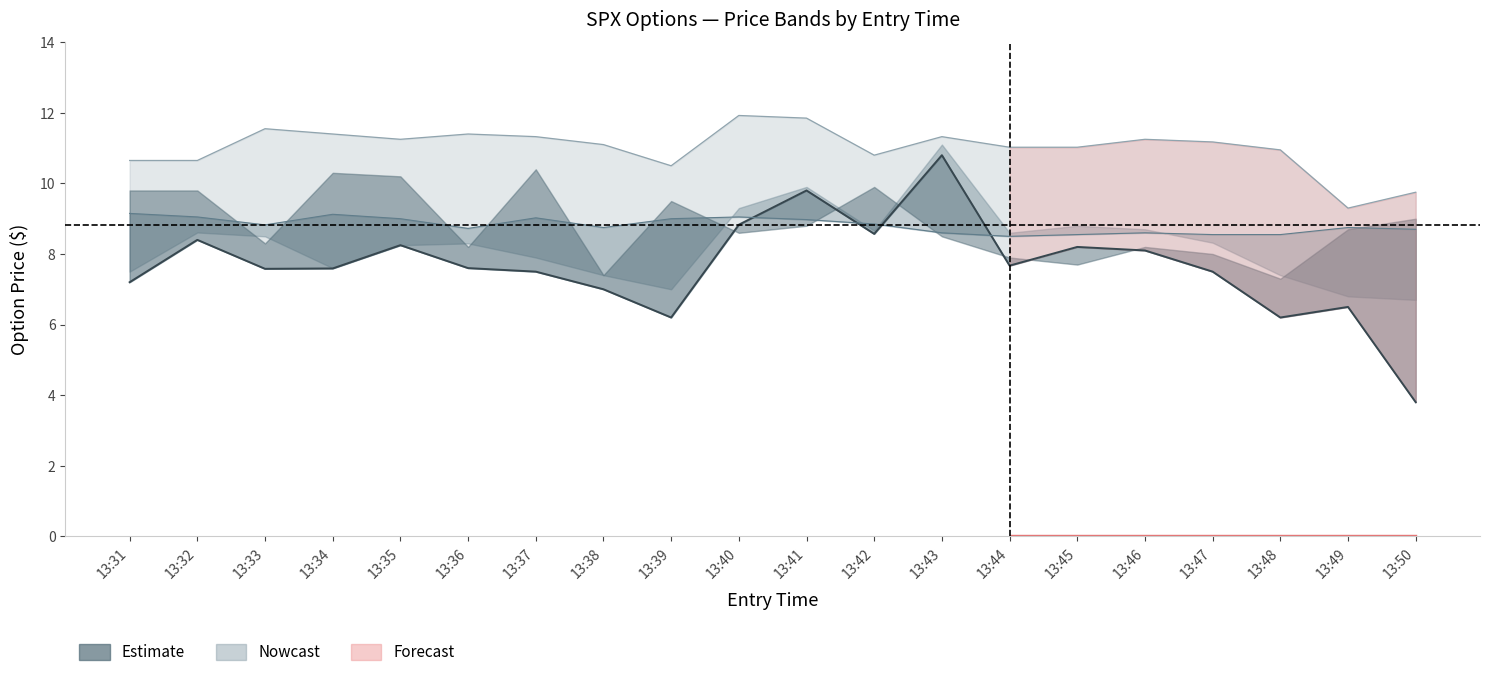

Rank the categories by value from lowest to highest.

13:50, 13:39, 13:48, 13:49, 13:38, 13:31, 13:37, 13:47, 13:33, 13:34, 13:36, 13:44, 13:46, 13:45, 13:35, 13:32, 13:42, 13:40, 13:41, 13:43